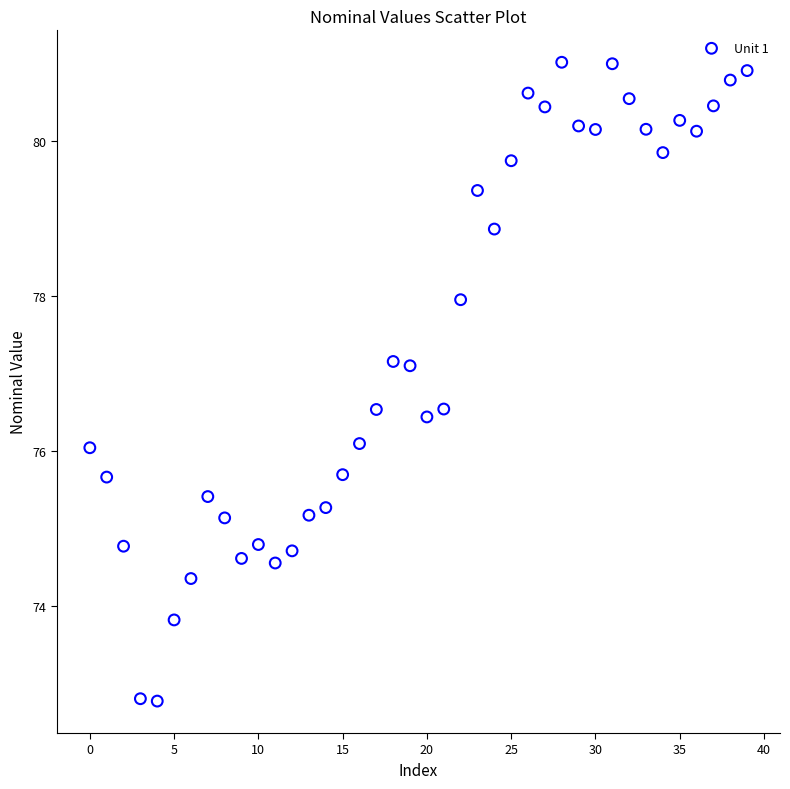

What is the range of Y values (max minus min)?

8.2